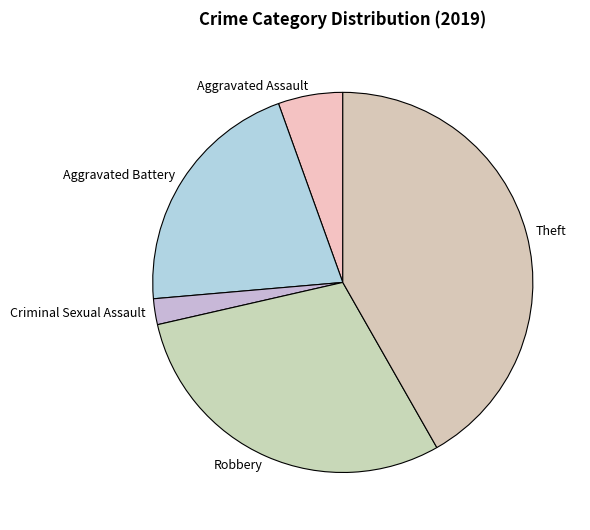

Which slice is the largest?

Theft